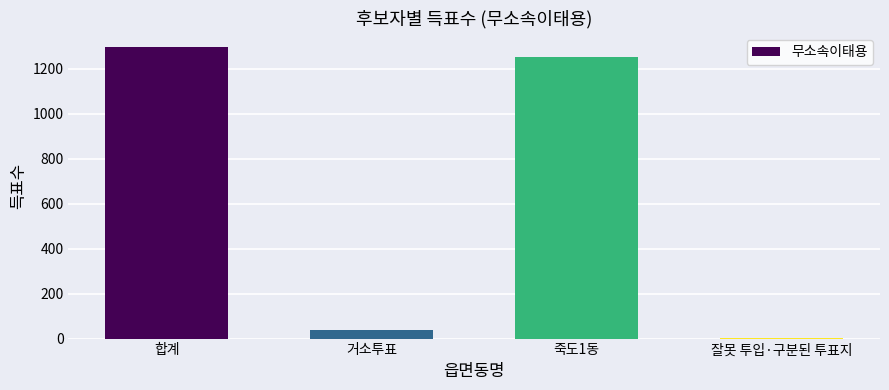

Is it true that the value at 합계 is 1294?

True